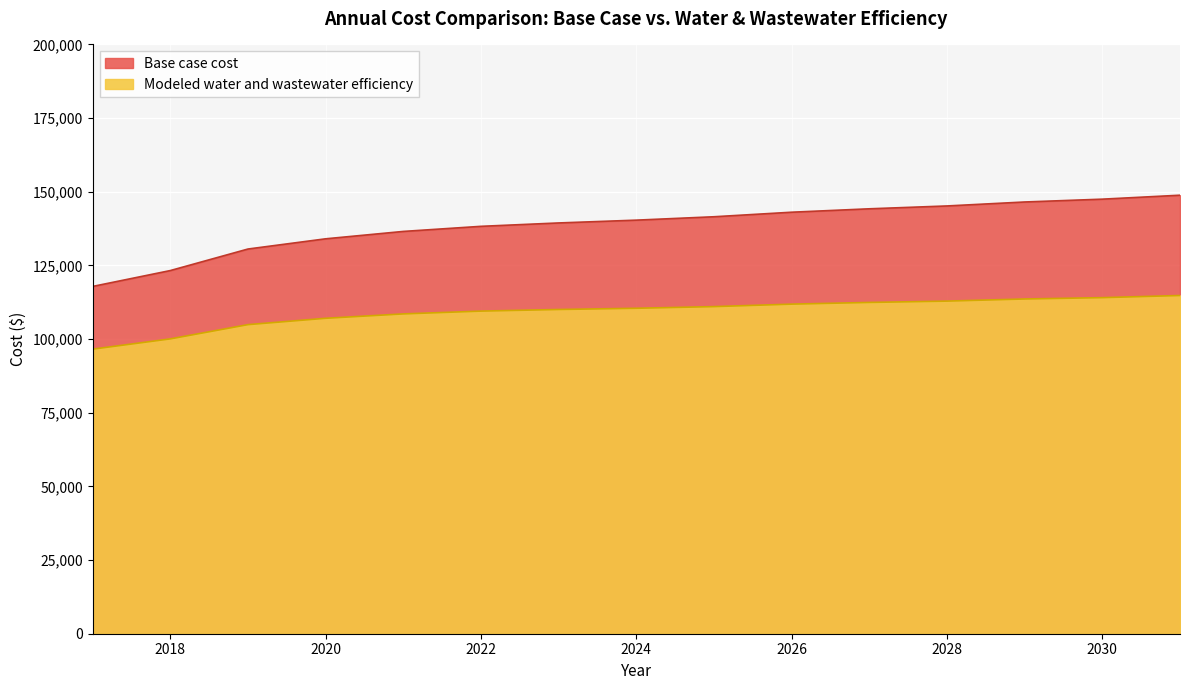

Reading left to right, list all the values displayed in this chart.

Base case cost: 2017=117869.0	2018=123256.6	2019=130566.1	2020=134032.8	2021=136537.5	2022=138267.6	2023=139415.3	2024=140367.8	2025=141518.6	2026=143059.4	2027=144216.5	2028=145183.4	2029=146529.7	2030=147488.1	2031=148829.3
Modeled water and wastewater efficiency: 2017=96581.8	2018=100067.4	2019=104906.0	2020=107059.4	2021=108545.3	2022=109494.8	2023=110042.4	2024=110459.2	2025=111020.8	2026=111861.5	2027=112439.1	2028=112889.0	2029=113609.8	2030=114064.0	2031=114791.4